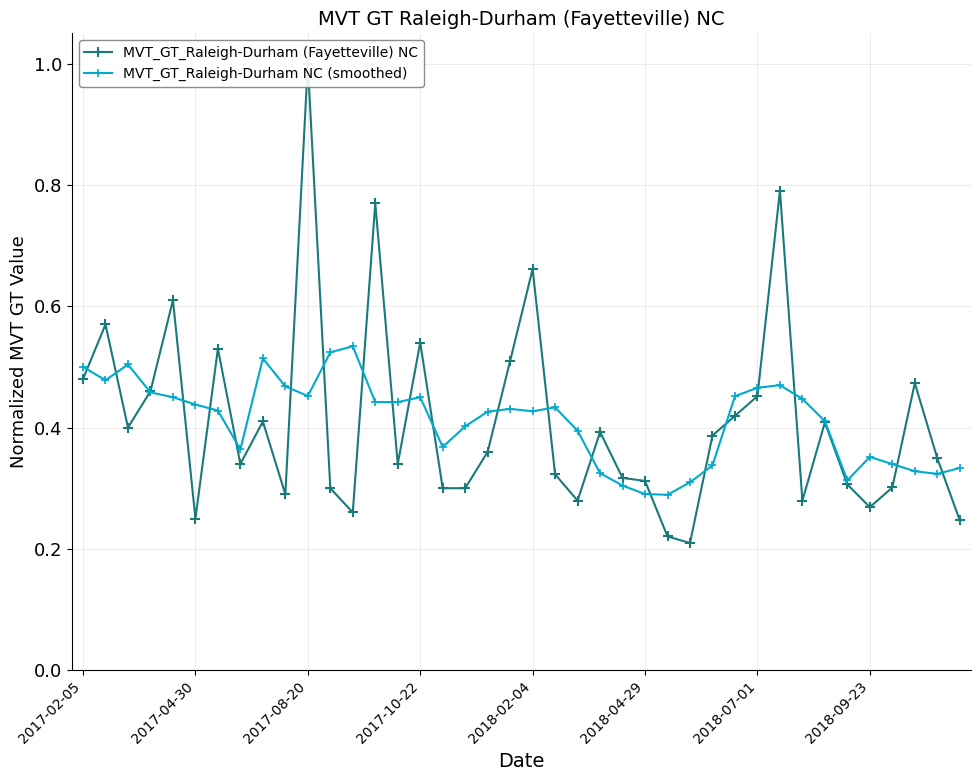

How many MVT_GT_Raleigh-Durham NC (smoothed) values are between 0 and 1?

40